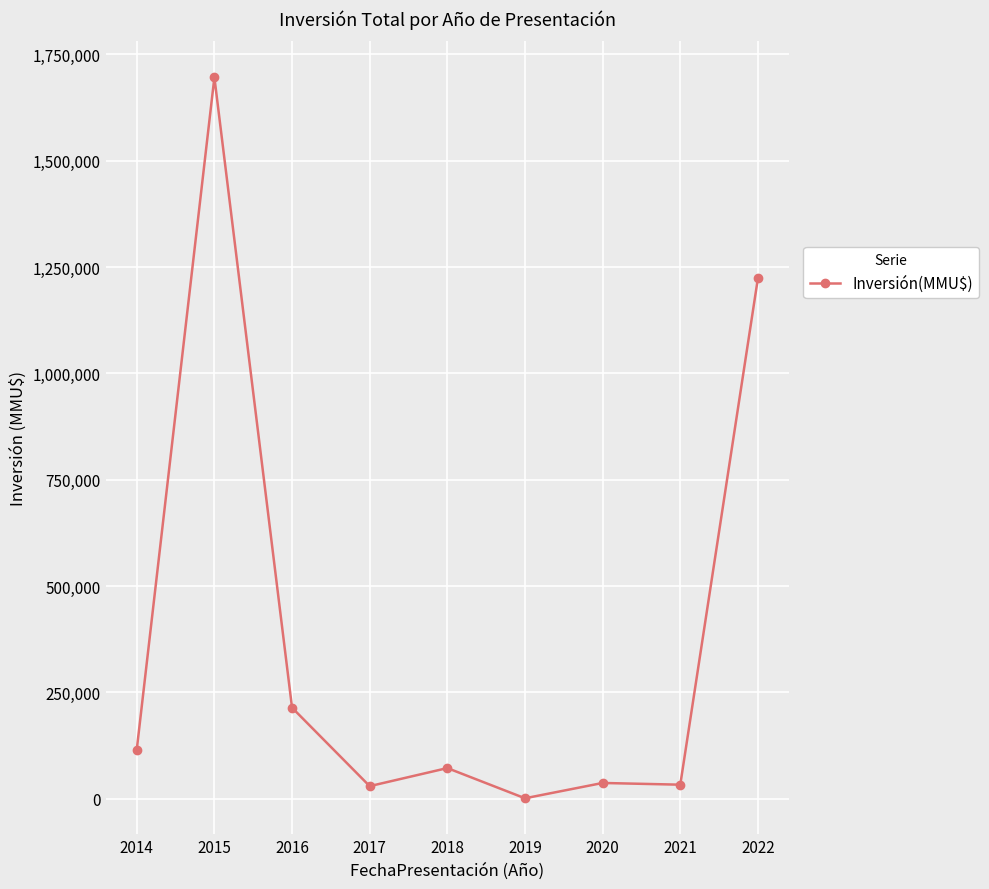

True or false: the data has more than 1 interior local peaks.

True